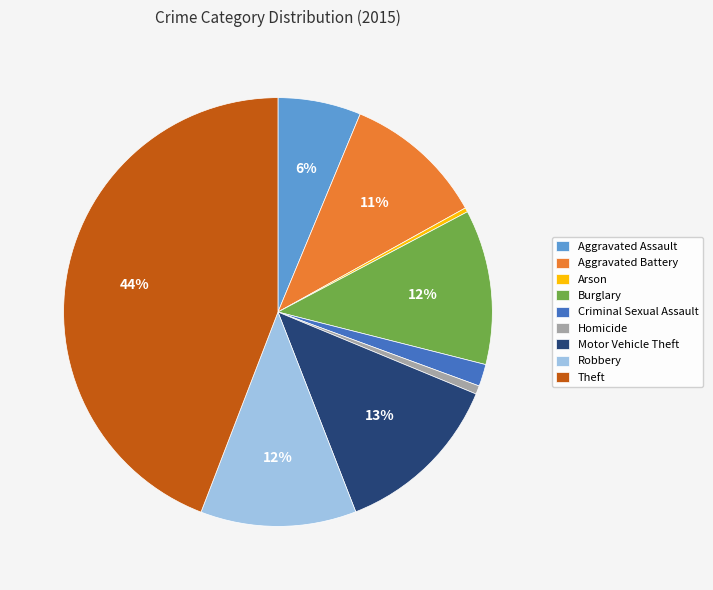

Combined, do Robbery and Aggravated Assault account for over 50%?

No